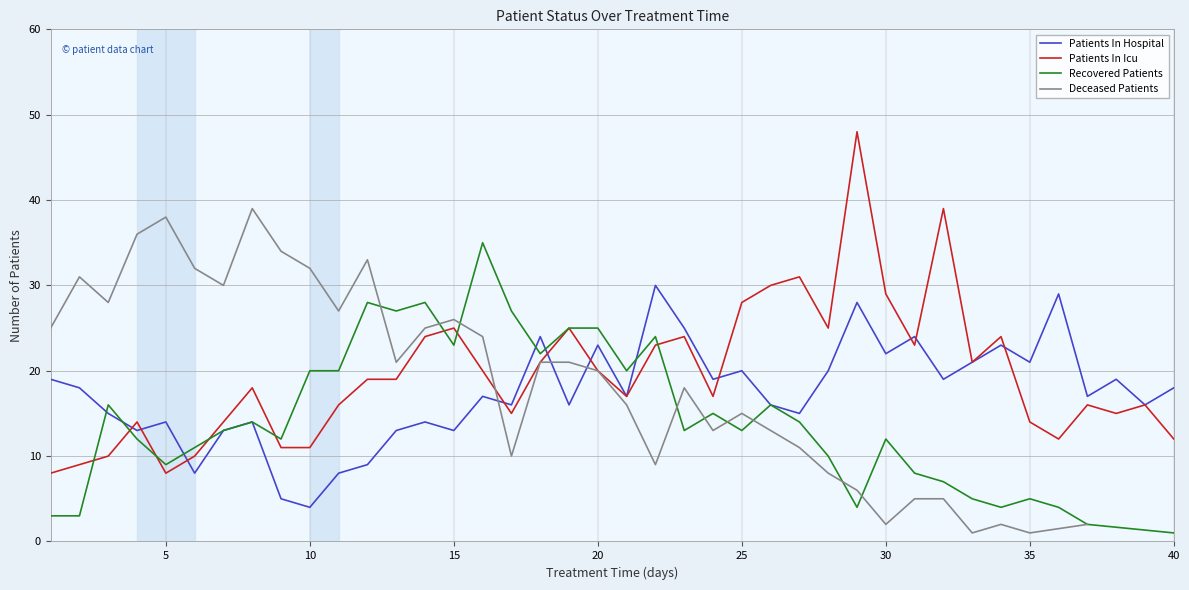

How many data points does each series have?

40